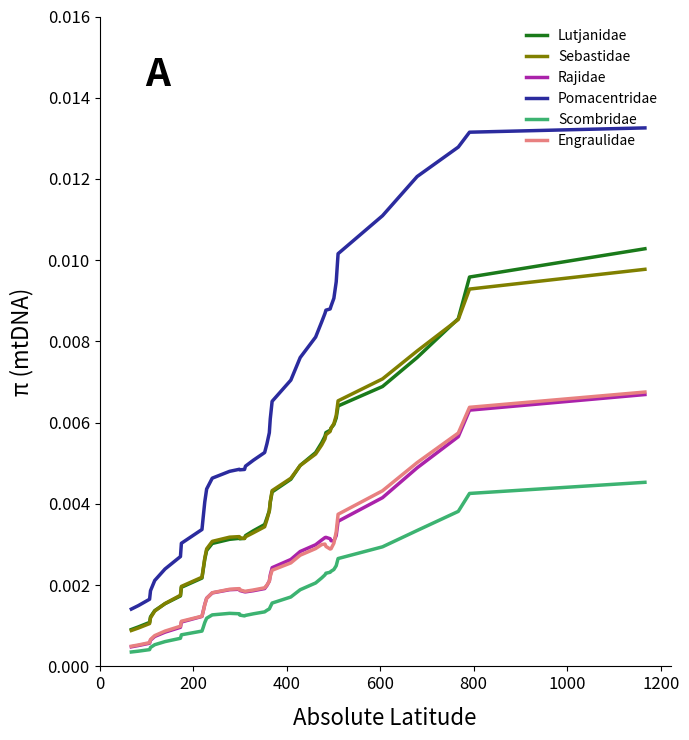

What are all the series names shown in the legend?

Lutjanidae, Sebastidae, Rajidae, Pomacentridae, Scombridae, Engraulidae